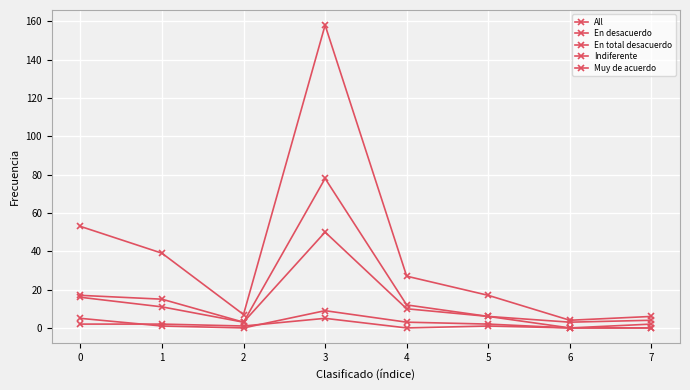

Which series has the largest total across all categories?

All